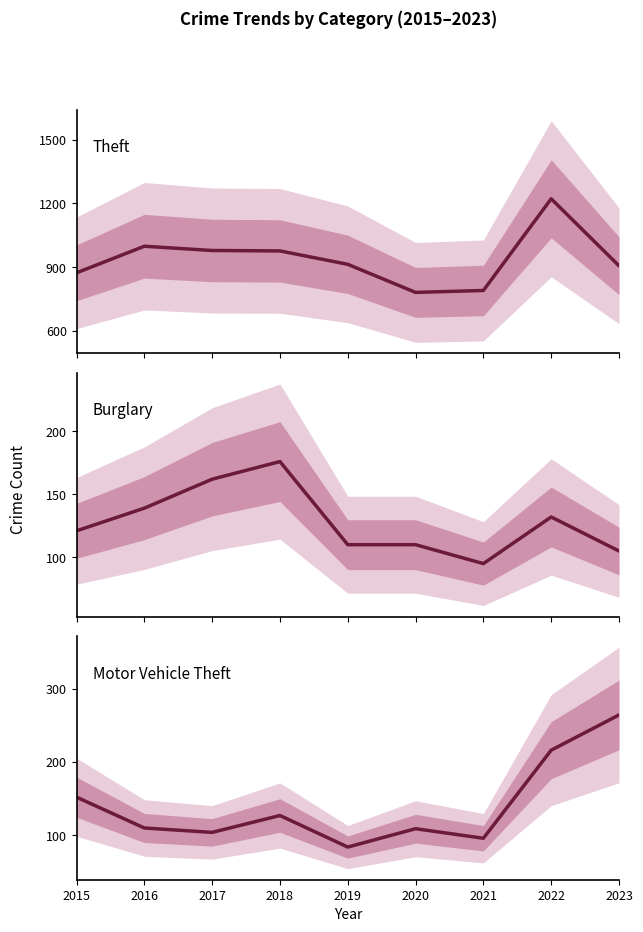

What are all the series names shown in the legend?

Theft, Burglary, Motor Vehicle Theft